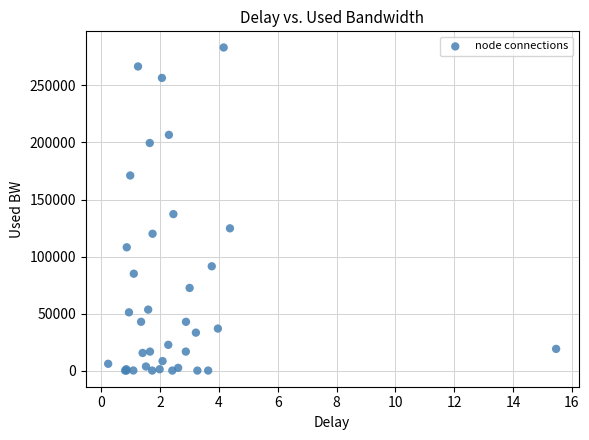

What Y value in the scatter plot is closest to 141707?

137257.2